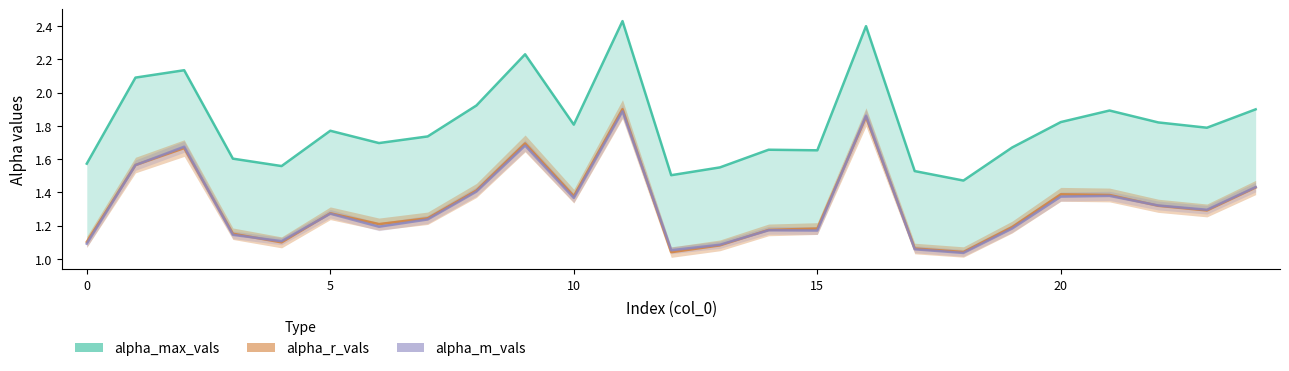

What is the spread (max minus min) of values at 10?

0.5